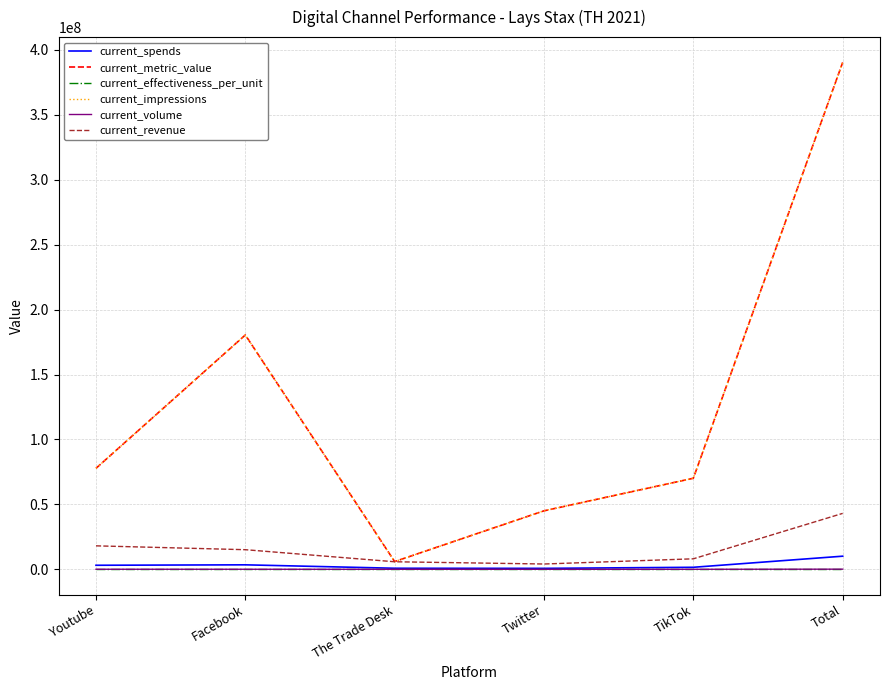

Is this an area chart (filled region under the line)?

No